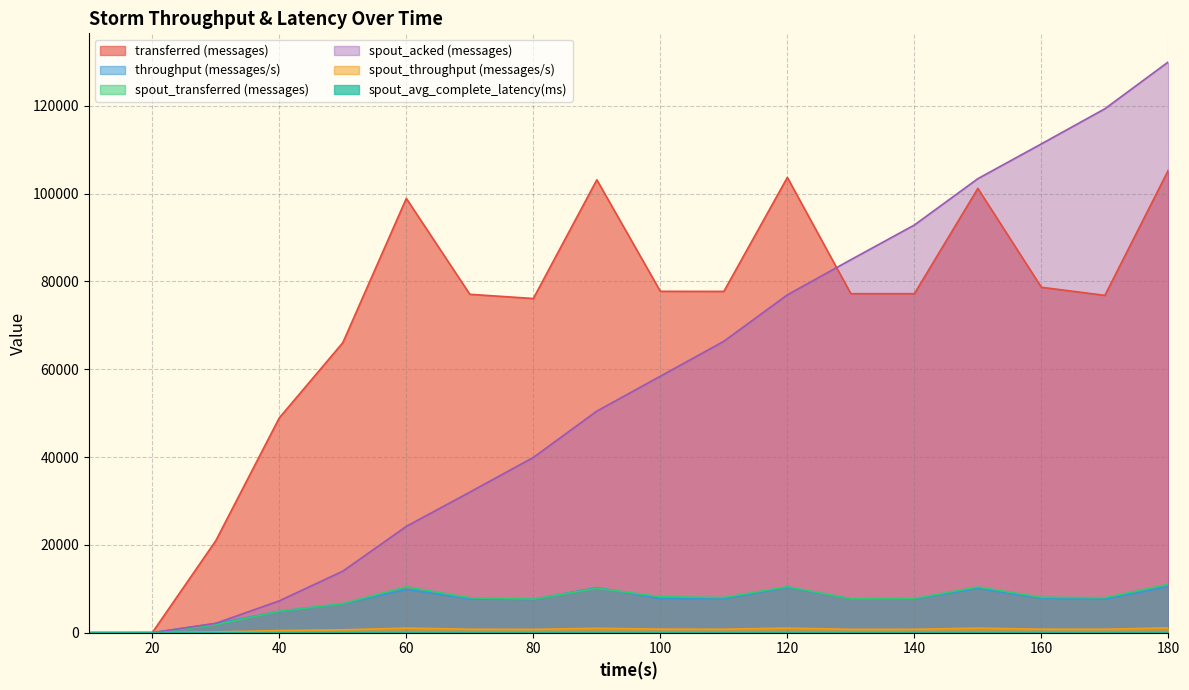

True or false: spout_avg_complete_latency(ms) has more than 2 points higher than both neighbors.

False